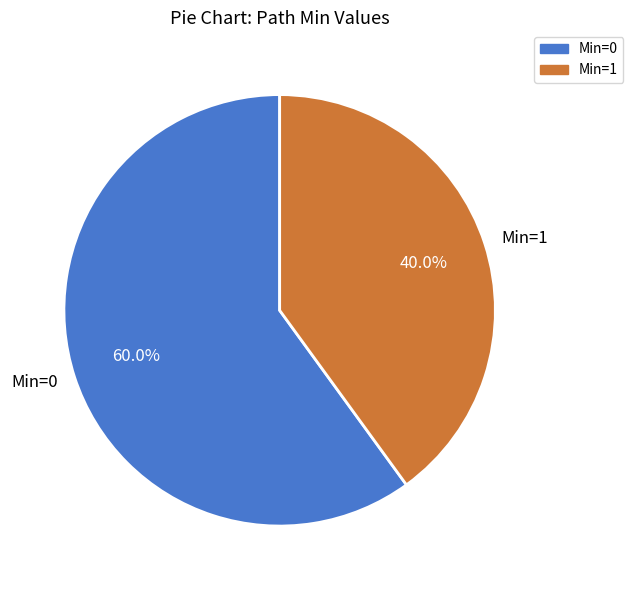

Do Min=1 and Min=0 together represent more than half of the pie?

Yes